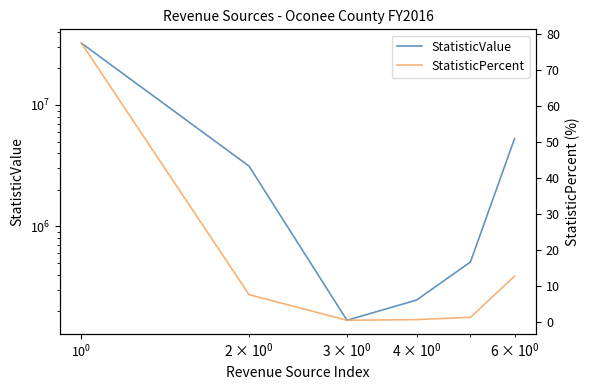

What is the difference between the second highest and second lowest values in the StatisticValue series?

5024829.0